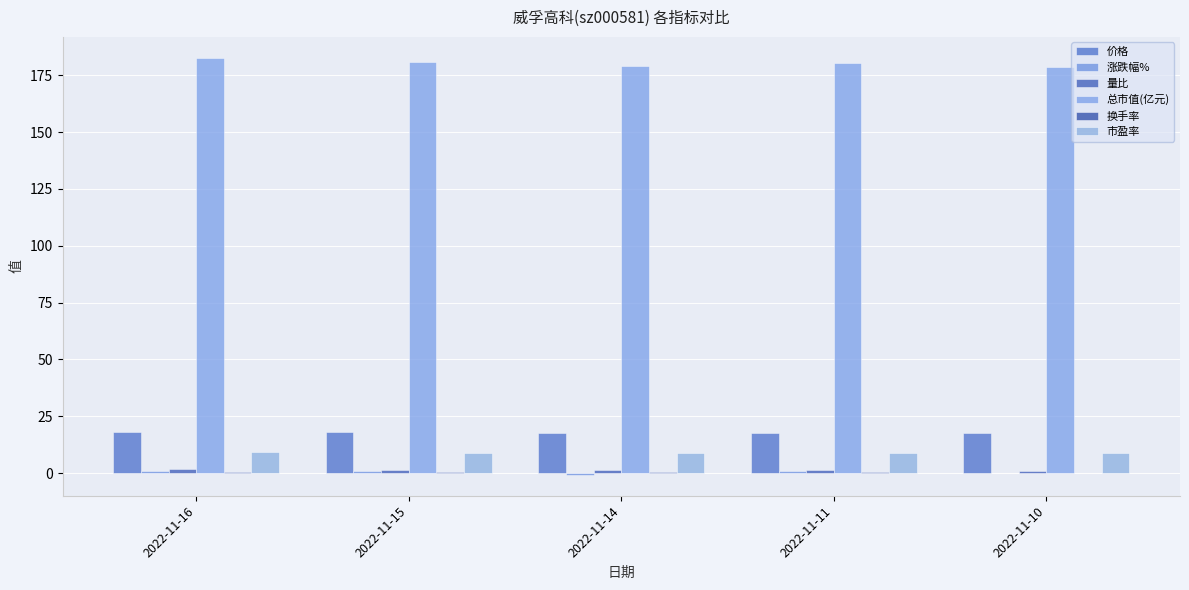

What is the minimum value shown in the chart?

-0.7